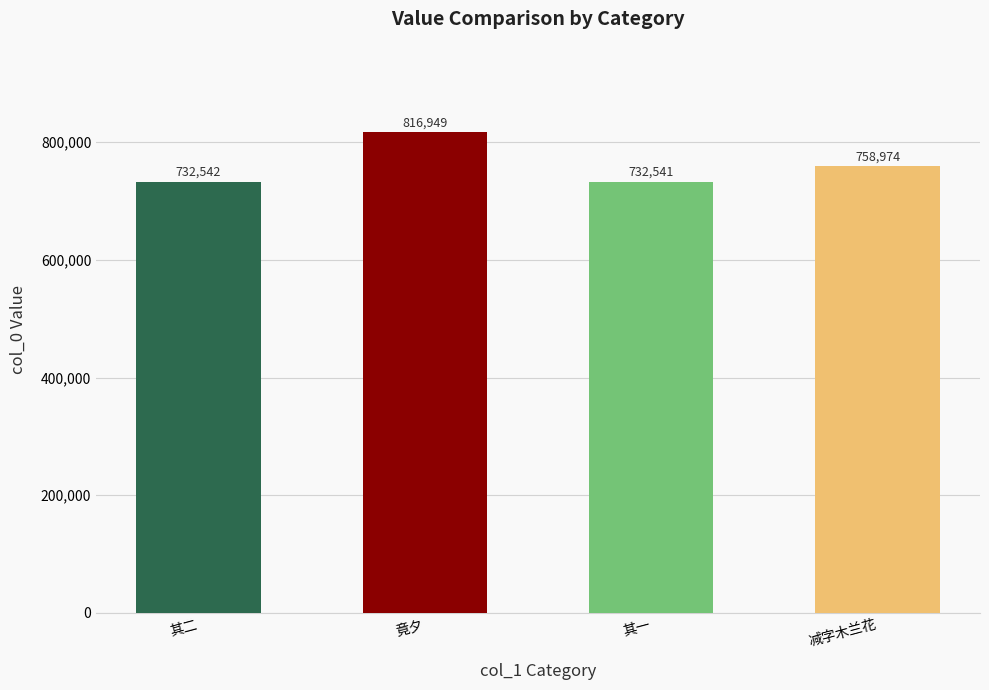

What is the approximate value at 竟夕, to the nearest 100?

816900